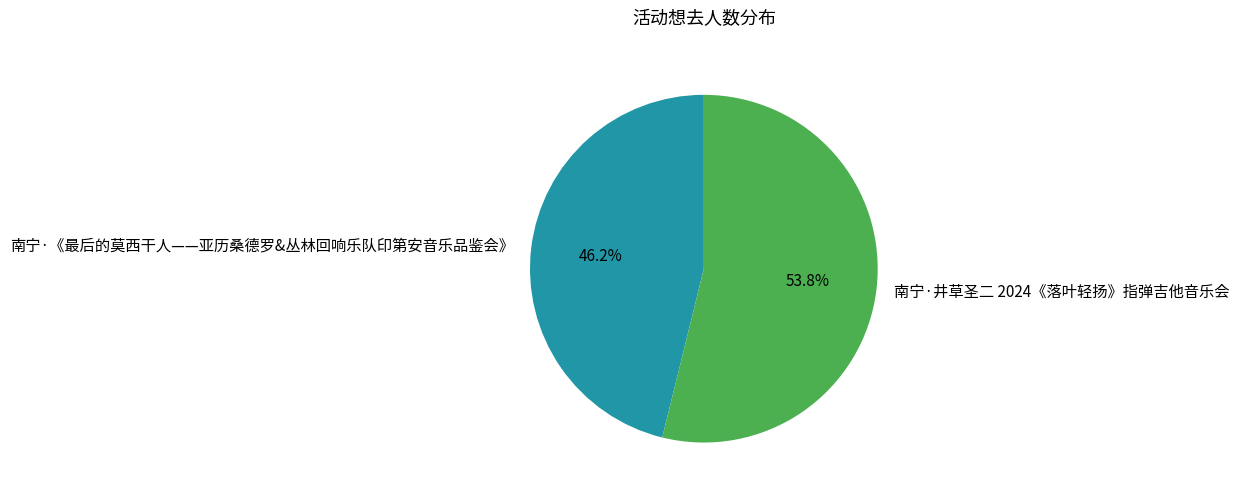

To the nearest percent, what portion does 南宁·井草圣二 2024《落叶轻扬》指弹吉他音乐会 represent?

54%